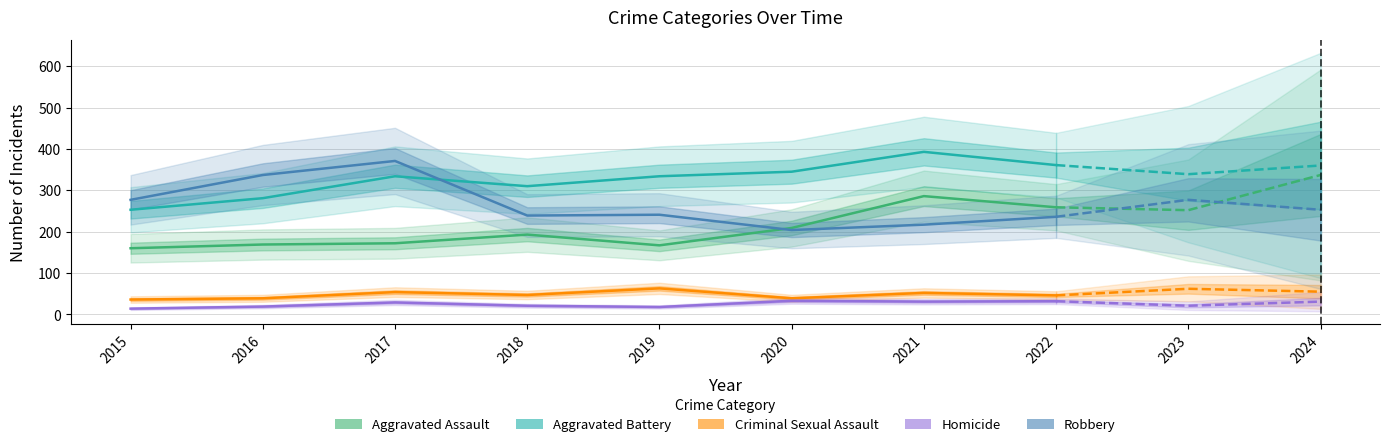

What is the value of the Aggravated Battery point at the 6th from the left?

345